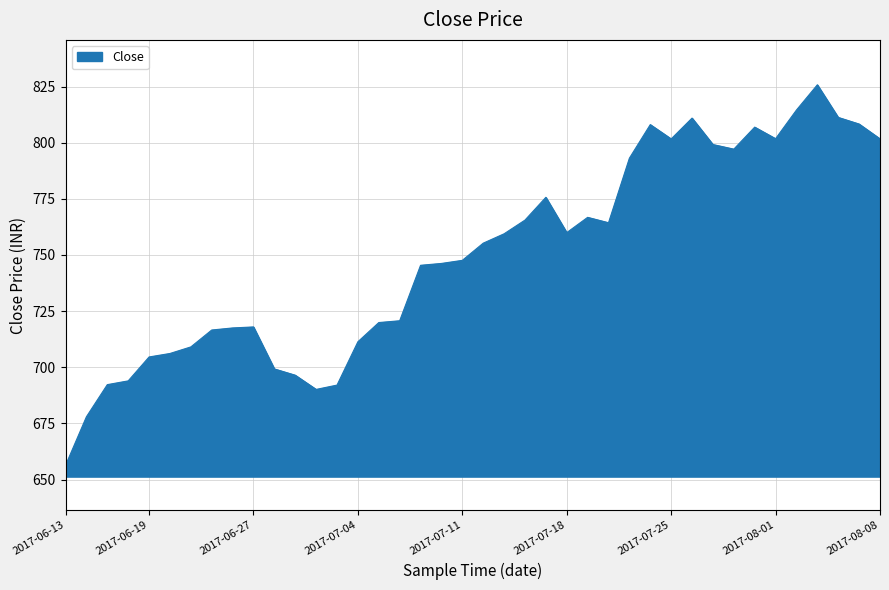

What is the minimum value shown in the chart?

656.3